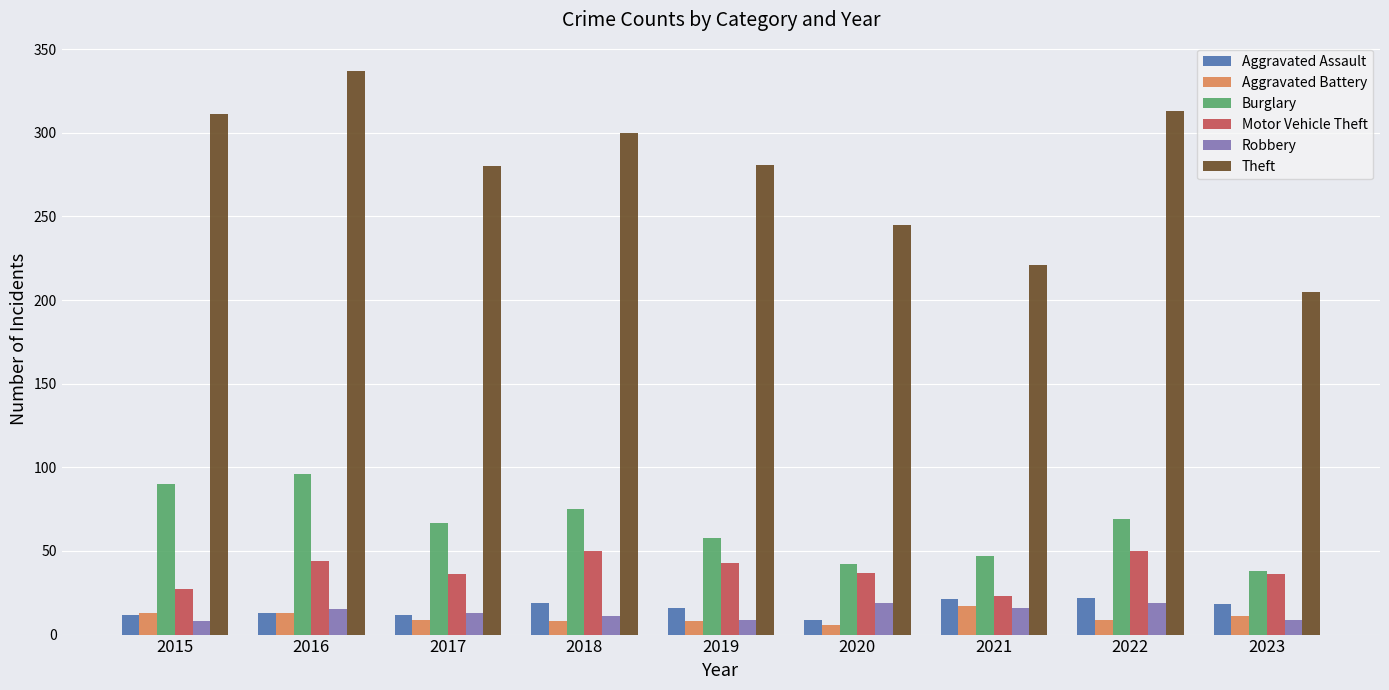

What is the total value across all series at 2022?

482